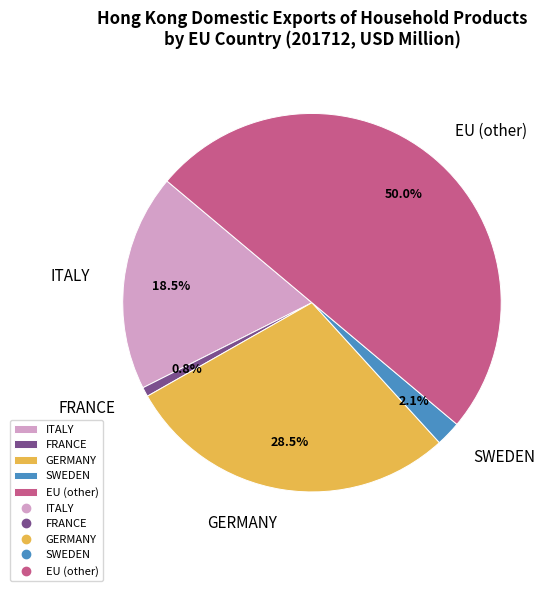

Is ITALY the majority of the pie?

No